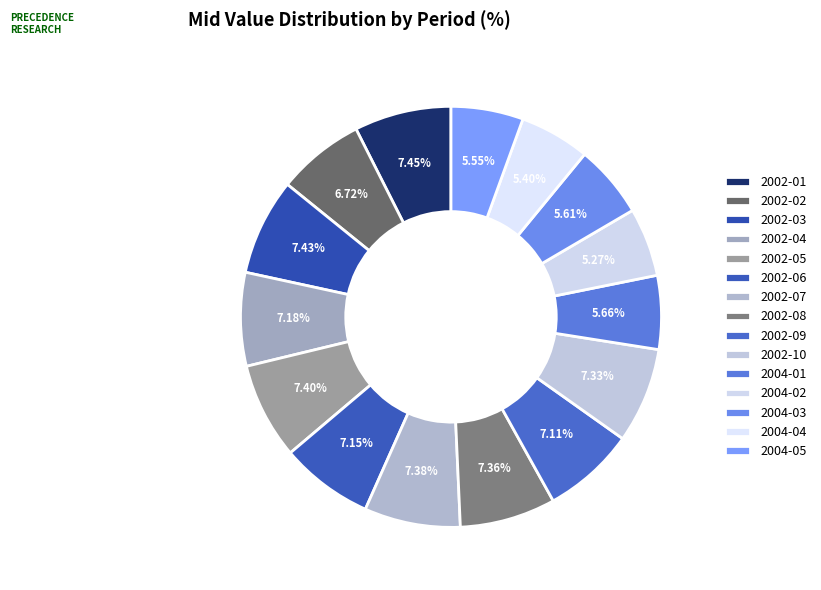

How many slices are in this pie chart?

15